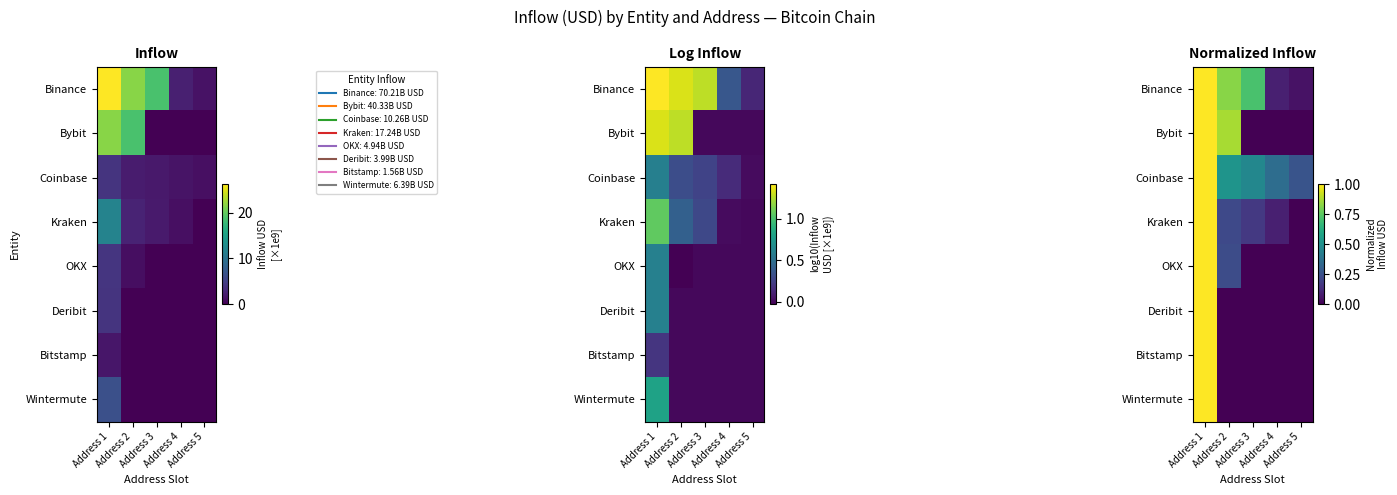

The Bitstamp series shows -0.5 at Address 3. True or false?

False